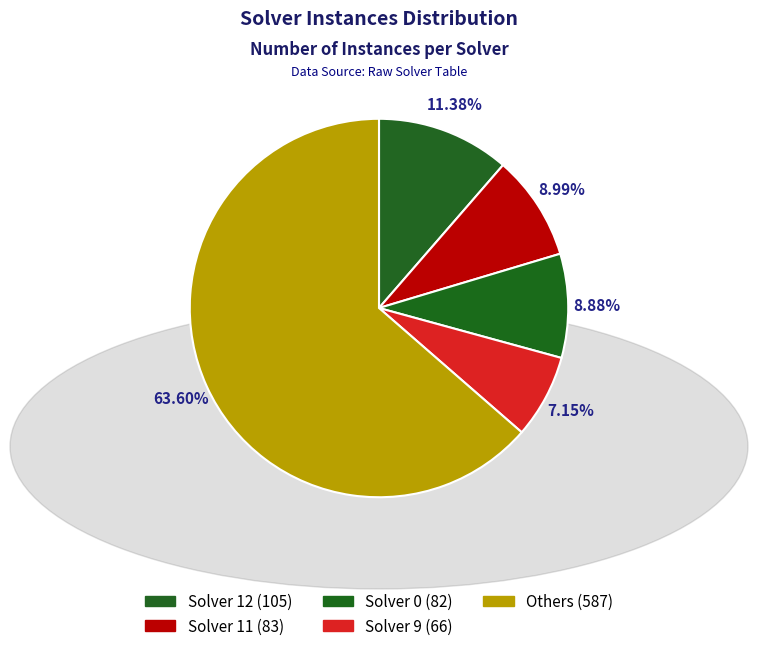

How many segments does this pie chart have?

5